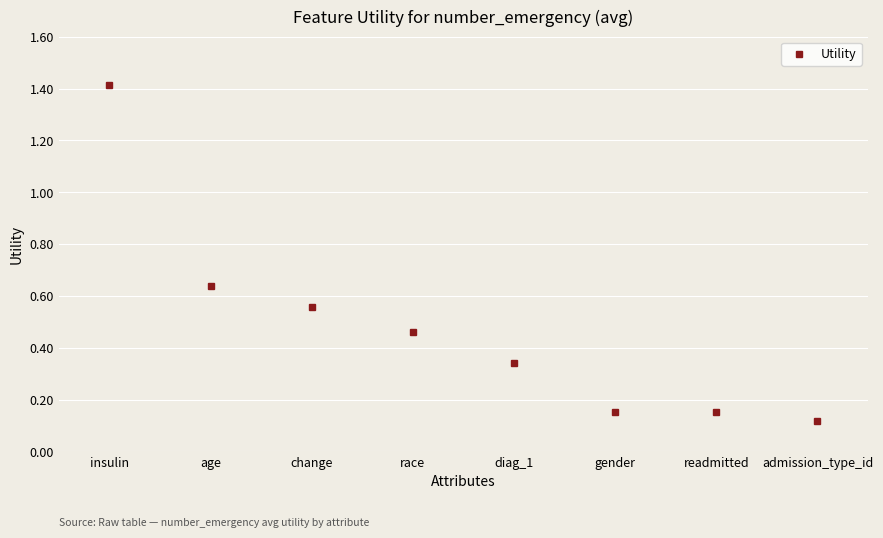

What is the difference between the maximum and minimum values?

1.3